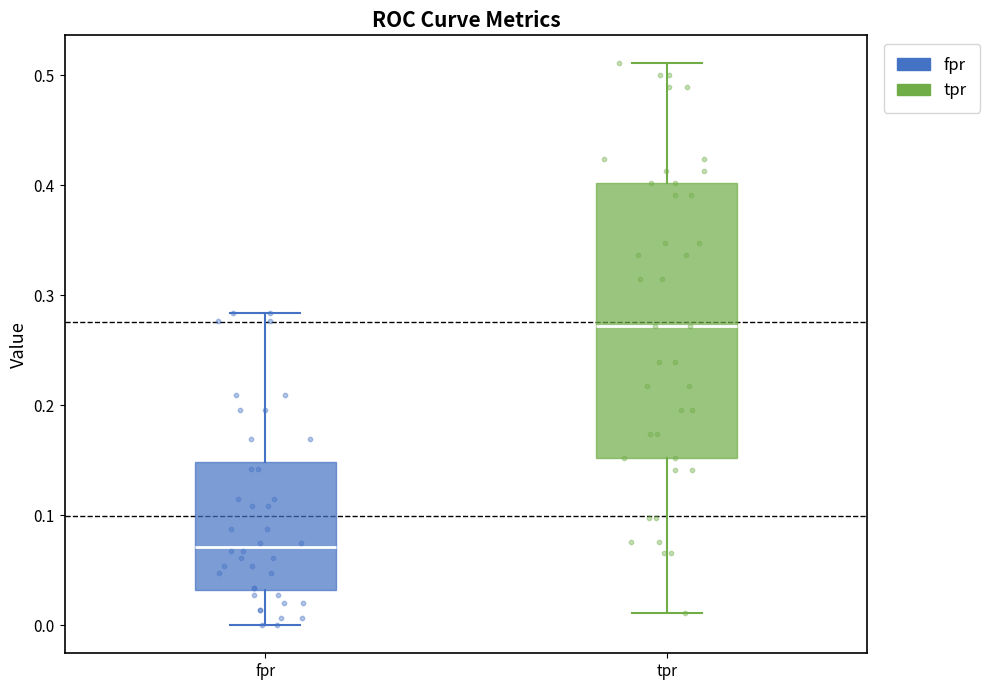

Where does the lower whisker of the box for fpr end on the y-axis? The values are not printed on the chart, so give them approximately, as read against the axis.

0.00